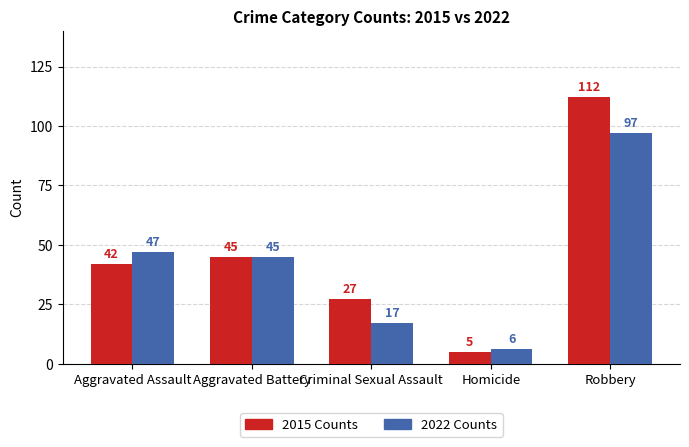

List the series in order of their peak value, highest first.

2015 Counts, 2022 Counts